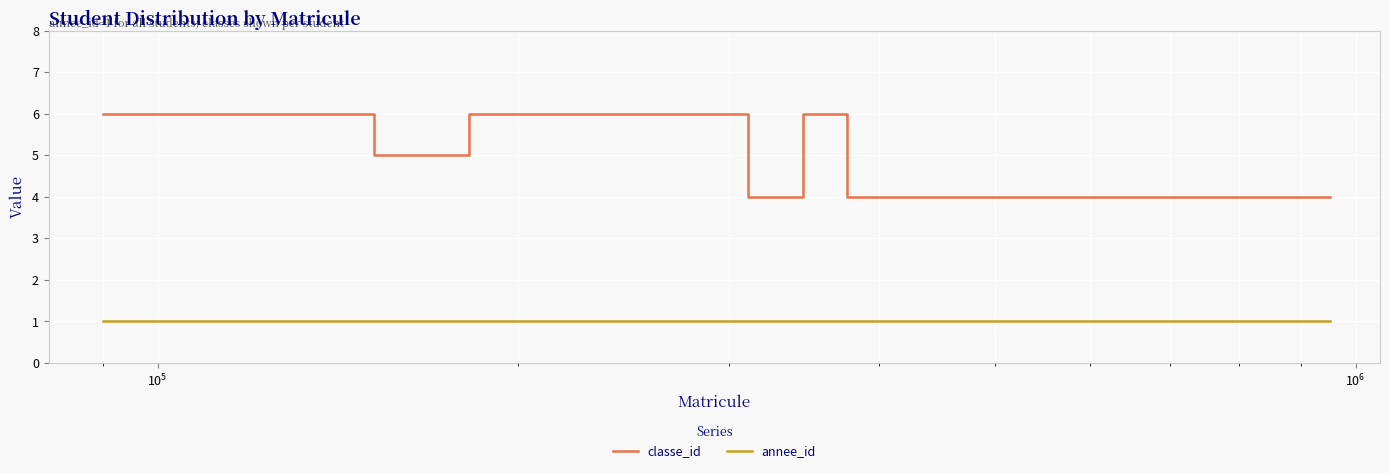

Which series has the largest total across all categories?

classe_id